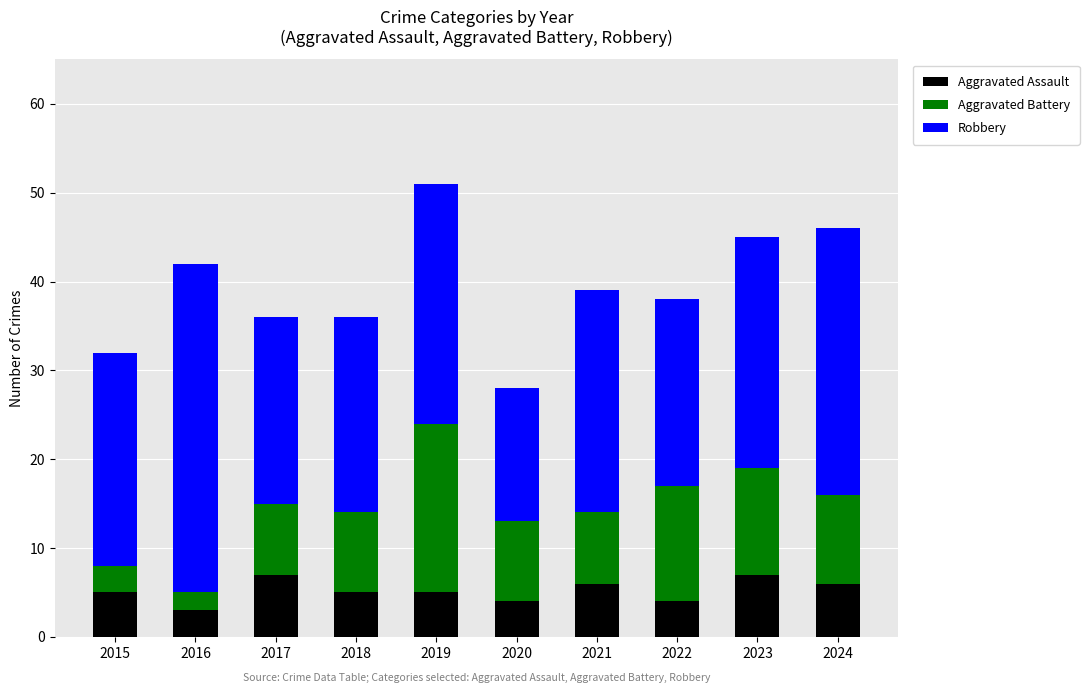

How many categories are shown in the chart?

10